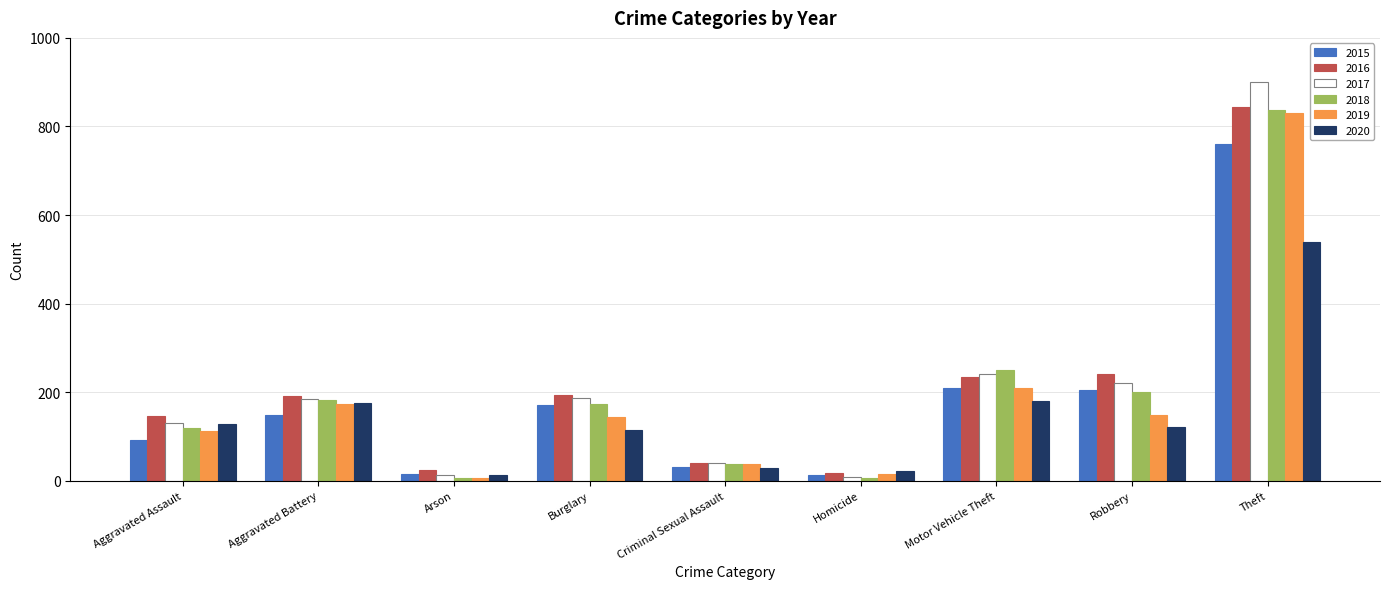

At which label does 2020 reach its peak?

Theft